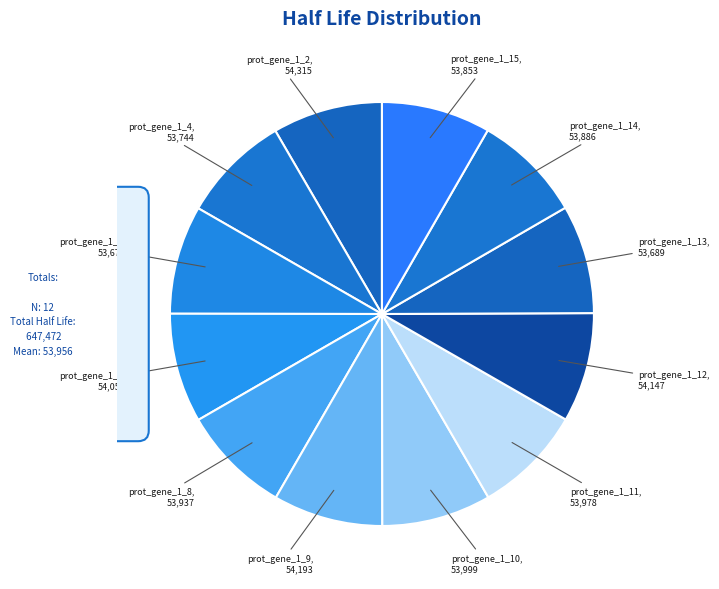

Which slice is the largest?

prot_gene_1_2